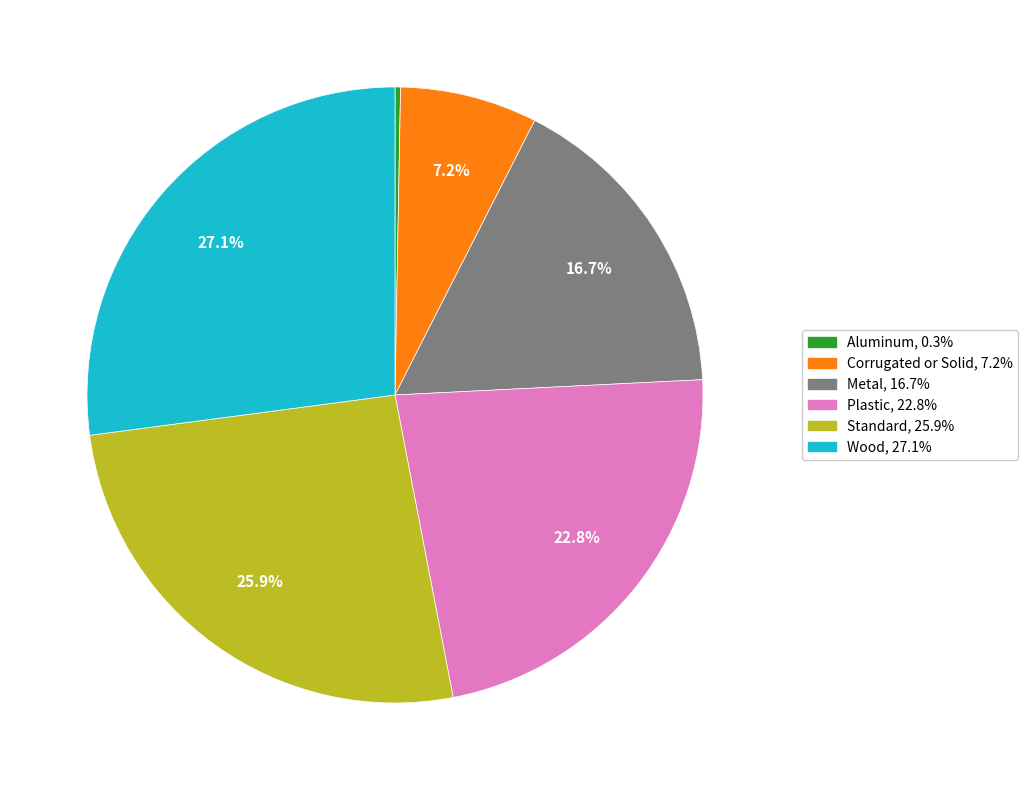

Is the sum of Plastic and Metal greater than half?

No